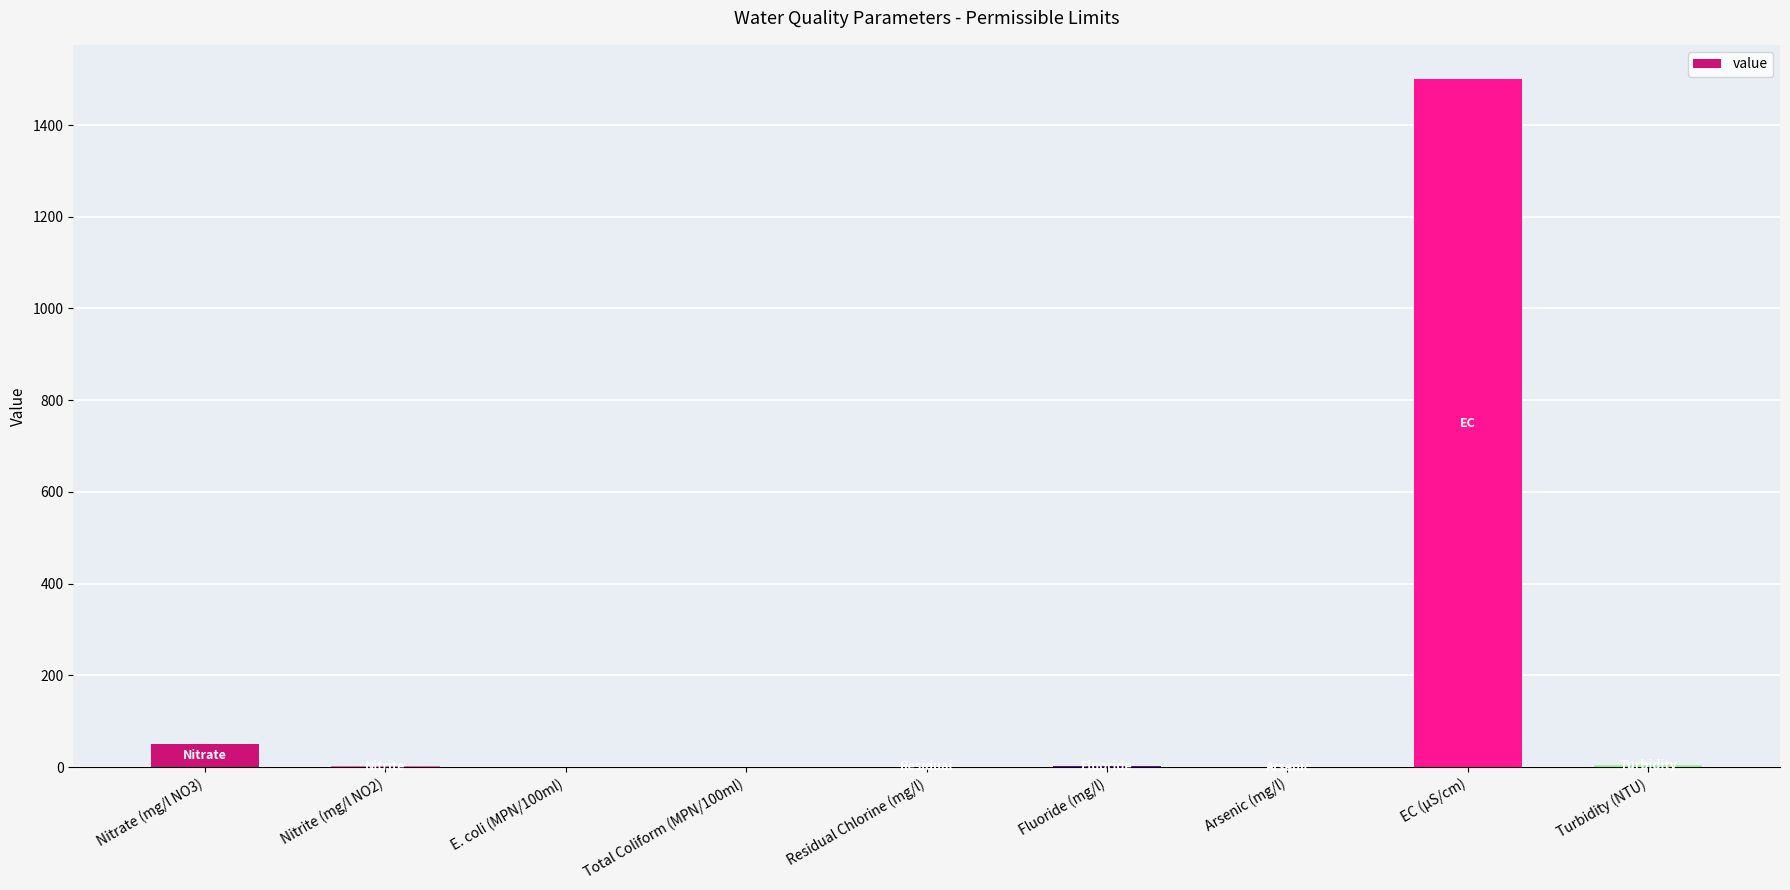

Count the number of values greater than 1.

5